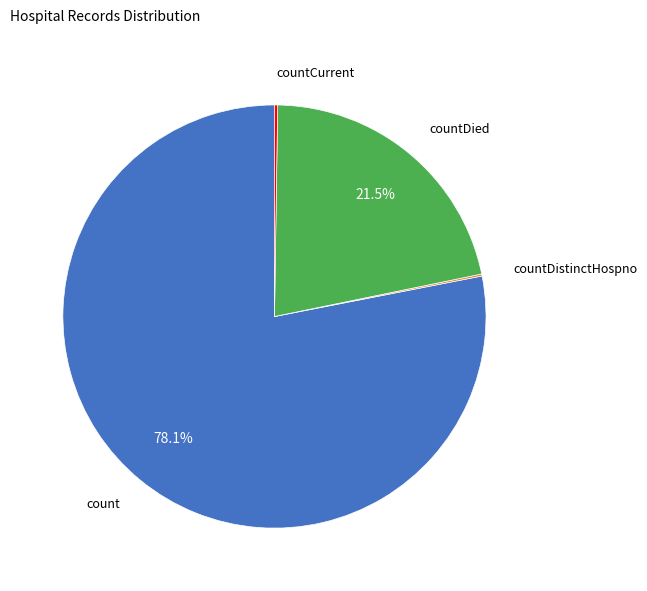

Does any single category account for the majority?

Yes